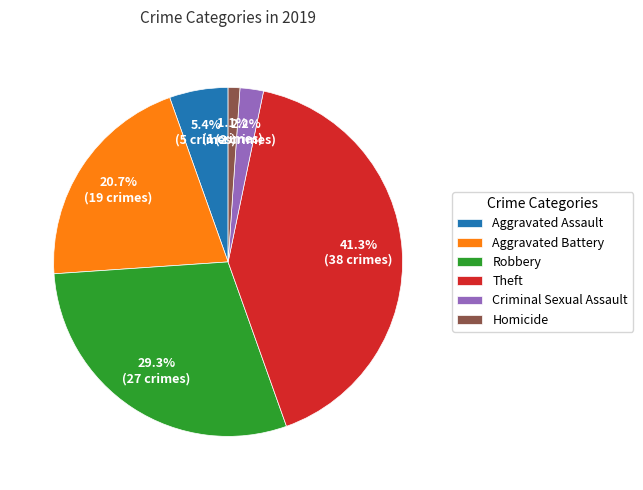

Is Theft the majority of the pie?

No